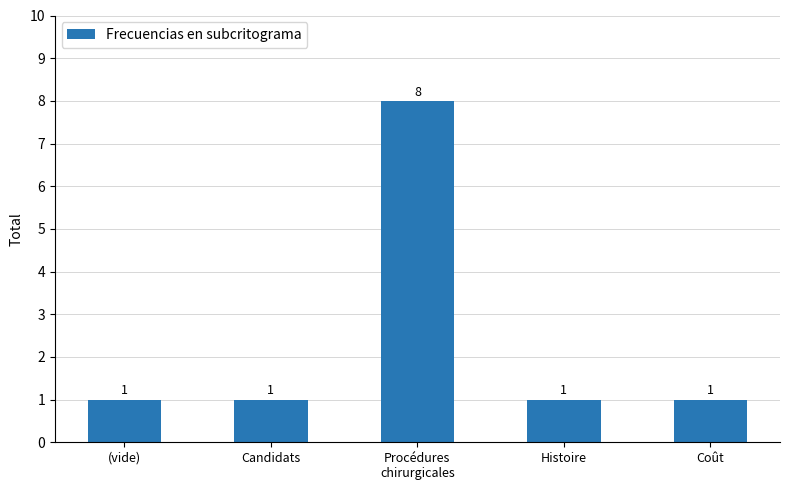

The chart shows a value of 2 at Coût. True or false?

False